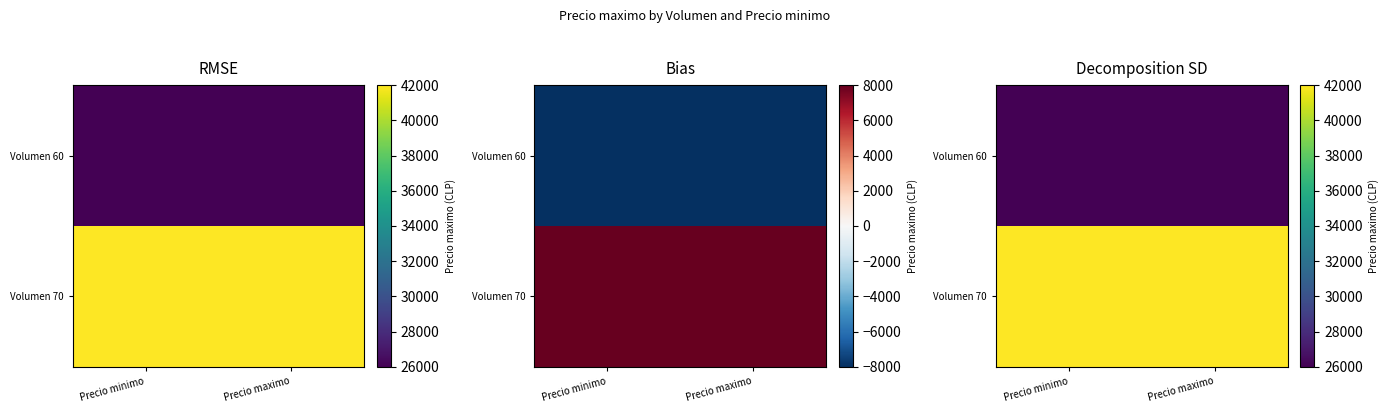

List the series in order of their peak value, highest first.

Volumen 70, Volumen 60